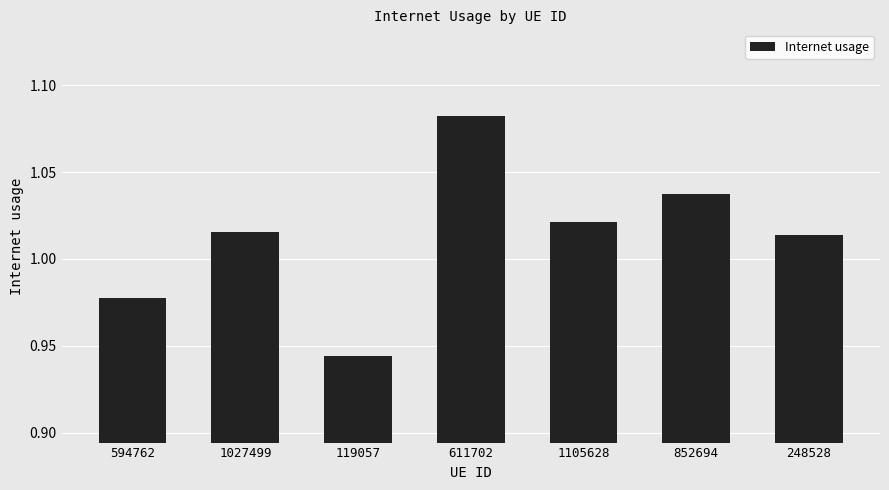

True or false: the data shows 1.6 at 852694.

False